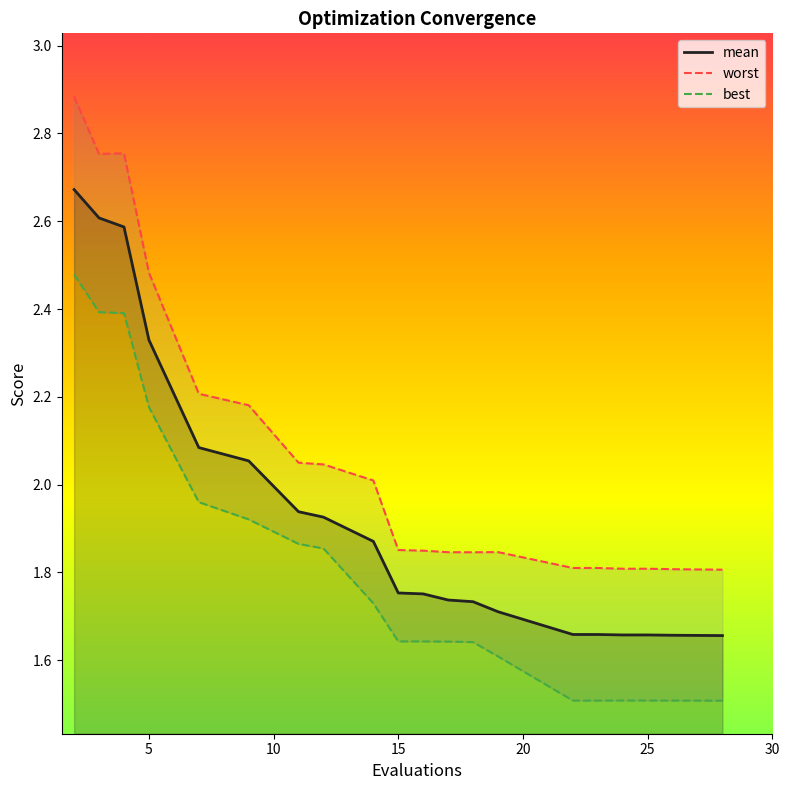

The mean series shows 3.6 at 5. True or false?

False